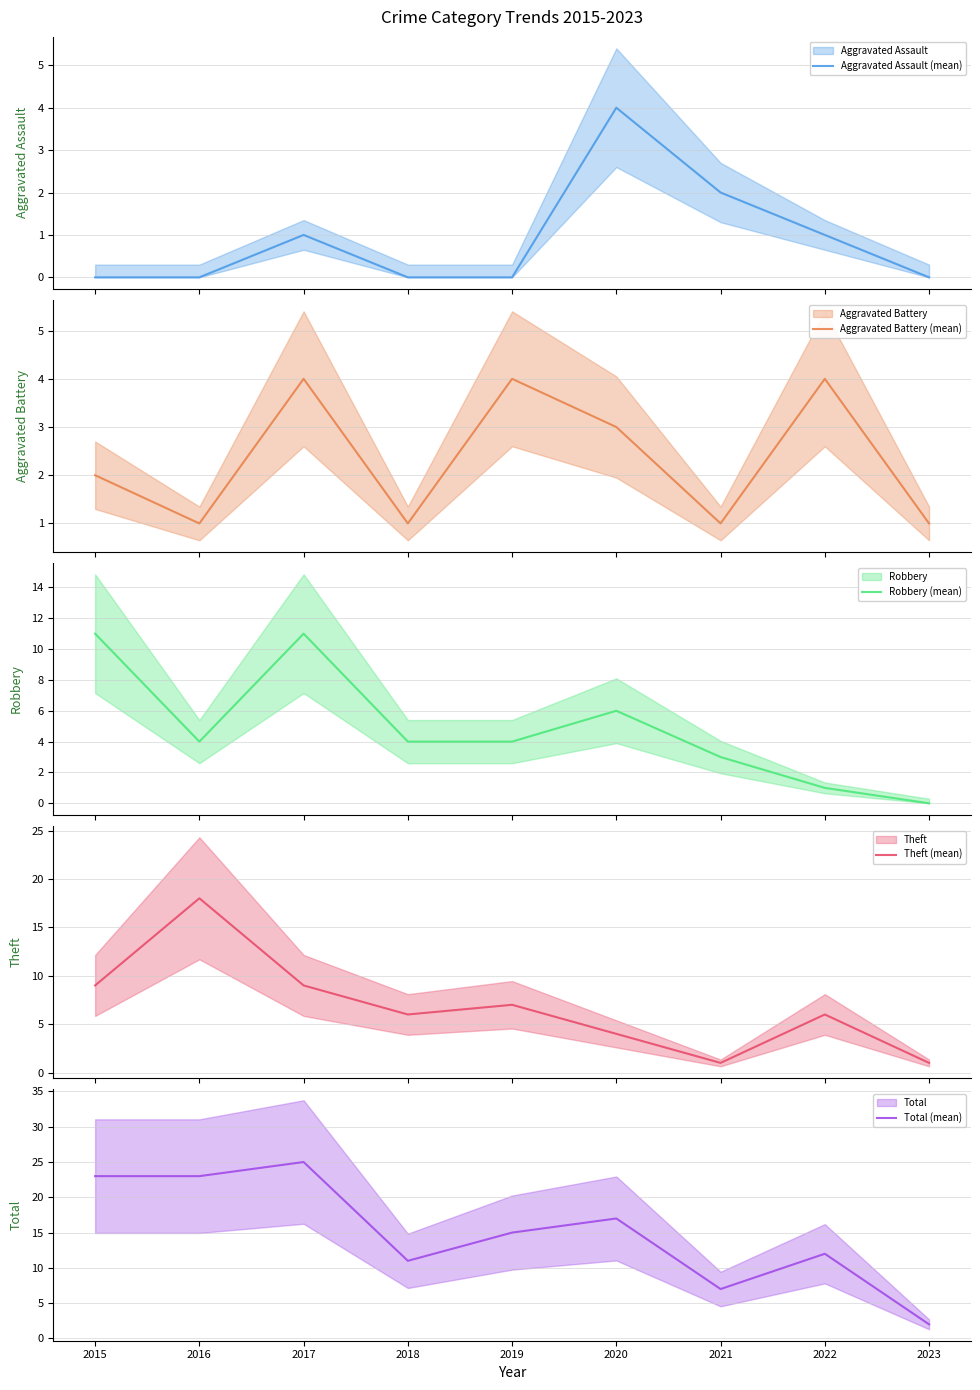

Read the Theft (mean) value at 2022, to the nearest 10.

10